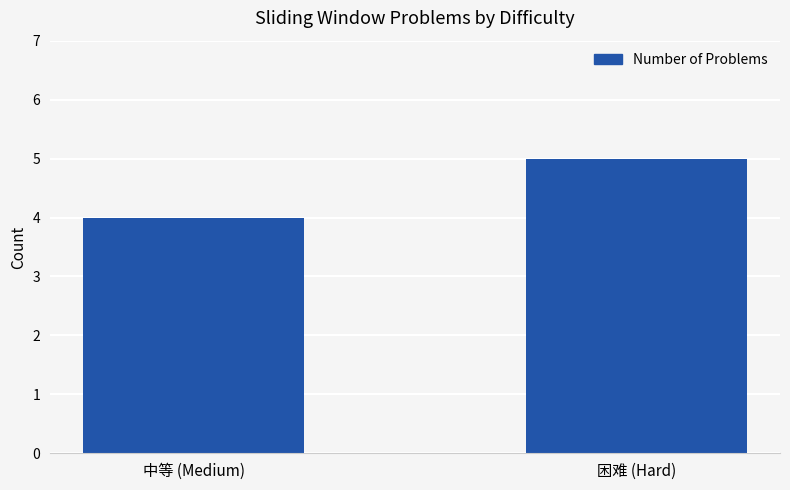

Are the bars horizontal?

No